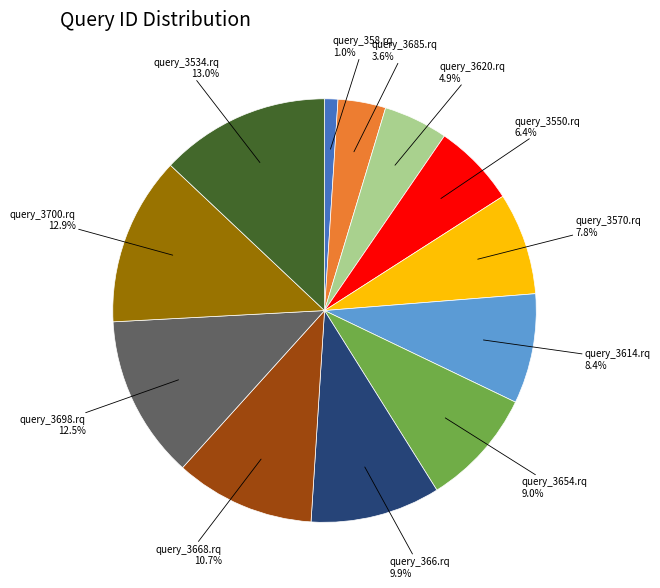

How many slices are in this pie chart?

12